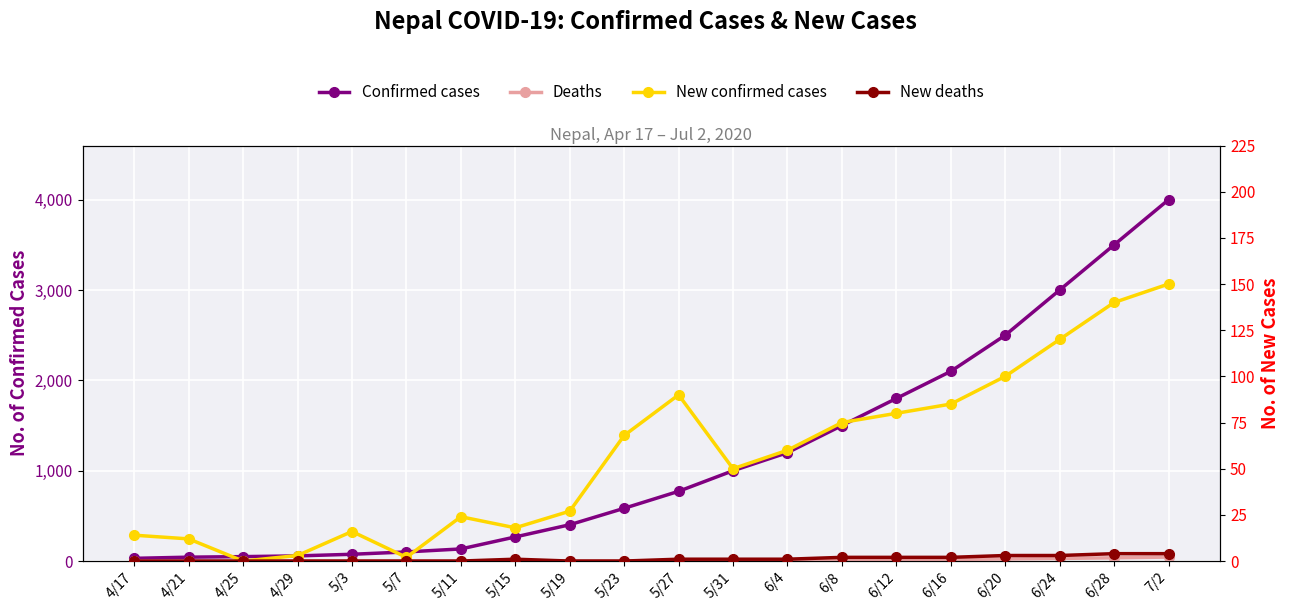

Reading left to right, list all the values displayed in this chart.

Confirmed cases: 4/17=30	4/21=43	4/25=49	4/29=57	5/3=75	5/7=101	5/11=134	5/15=267	5/19=402	5/23=584	5/27=772	5/31=1000	6/4=1200	6/8=1500	6/12=1800	6/16=2100	6/20=2500	6/24=3000	6/28=3500	7/2=4000
Deaths: 4/17=0	4/21=0	4/25=0	4/29=0	5/3=0	5/7=0	5/11=0	5/15=1	5/19=2	5/23=3	5/27=4	5/31=6	6/4=8	6/8=11	6/12=14	6/16=18	6/20=23	6/24=29	6/28=36	7/2=44
New confirmed cases: 4/17=14	4/21=12	4/25=0	4/29=3	5/3=16	5/7=2	5/11=24	5/15=18	5/19=27	5/23=68	5/27=90	5/31=50	6/4=60	6/8=75	6/12=80	6/16=85	6/20=100	6/24=120	6/28=140	7/2=150
New deaths: 4/17=0	4/21=0	4/25=0	4/29=0	5/3=0	5/7=0	5/11=0	5/15=1	5/19=0	5/23=0	5/27=1	5/31=1	6/4=1	6/8=2	6/12=2	6/16=2	6/20=3	6/24=3	6/28=4	7/2=4